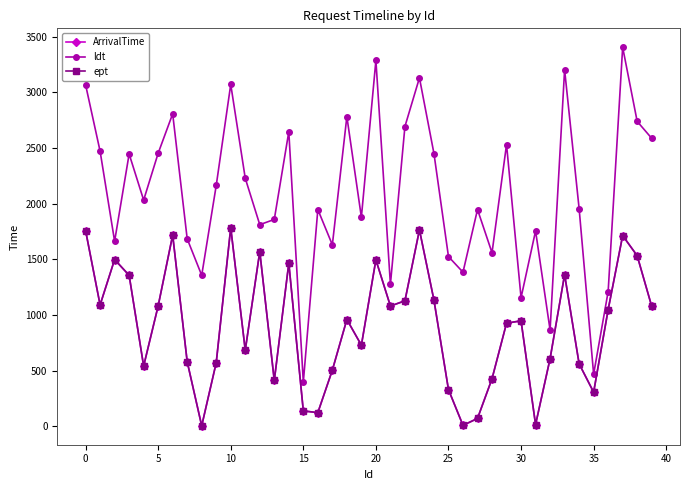

Is this an area chart (filled region under the line)?

No